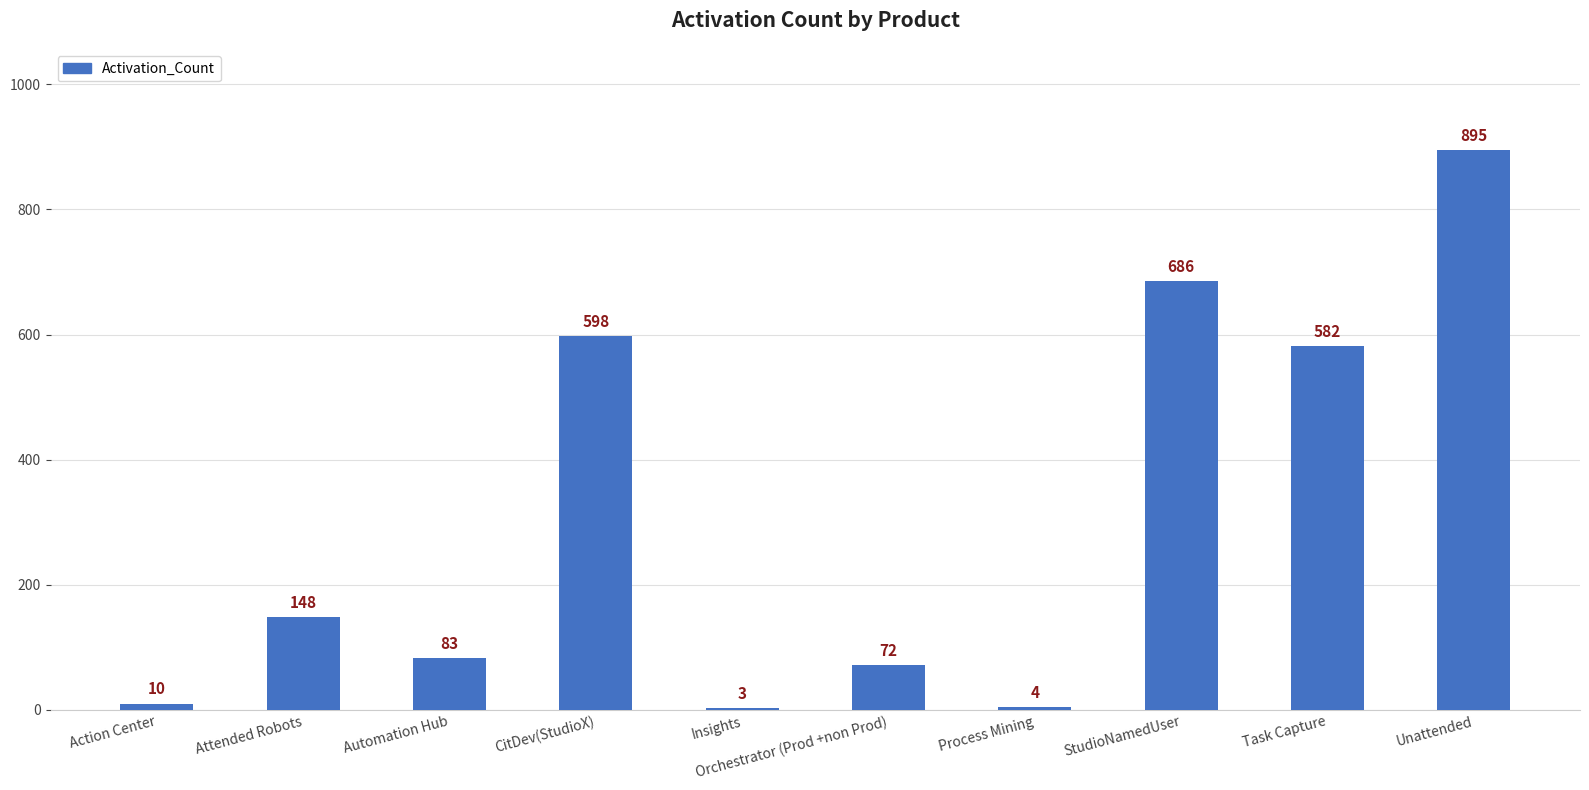

Between Process Mining and Action Center, which is larger?

Action Center